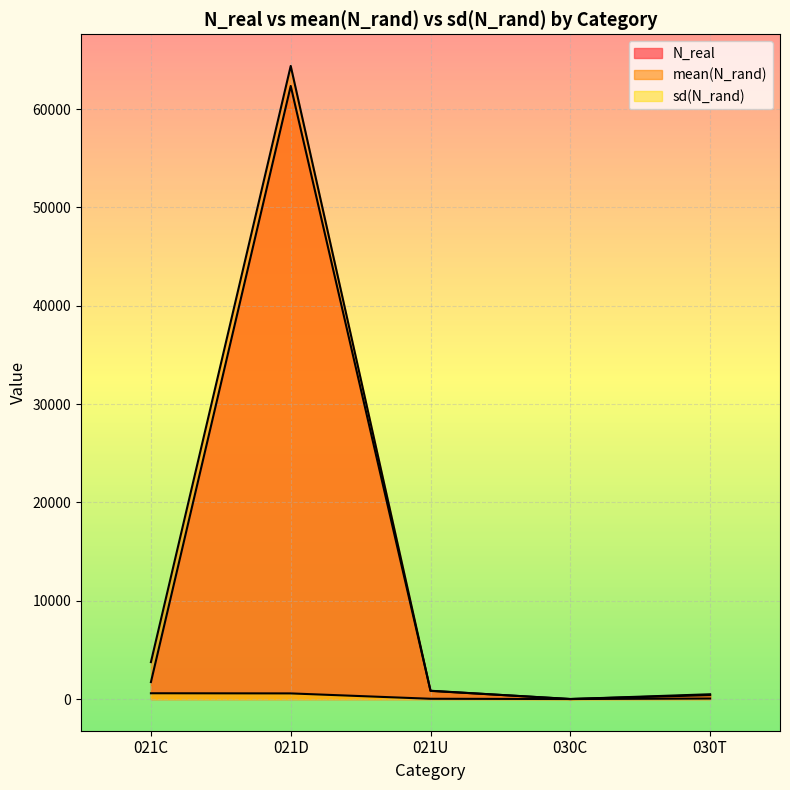

True or false: sd(N_rand) has more than 2 interior local peaks.

False